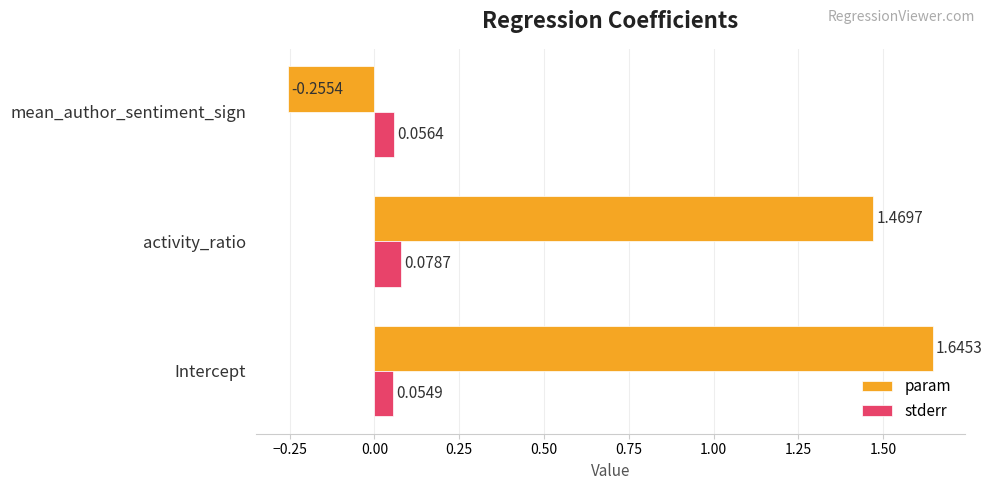

What are all the series names shown in the legend?

param, stderr